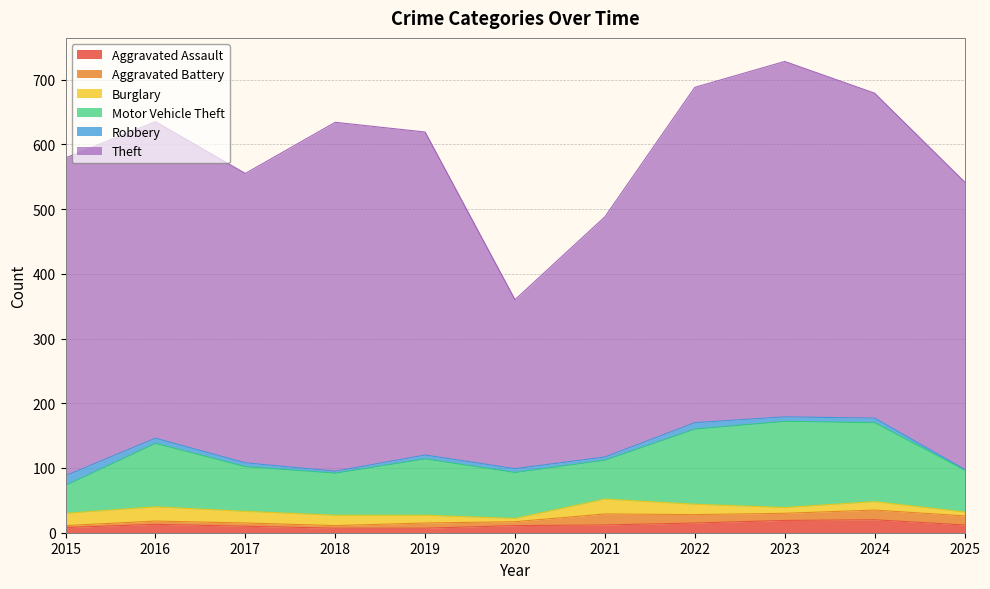

What is the difference between the Theft values at 2015 and 2021?

120